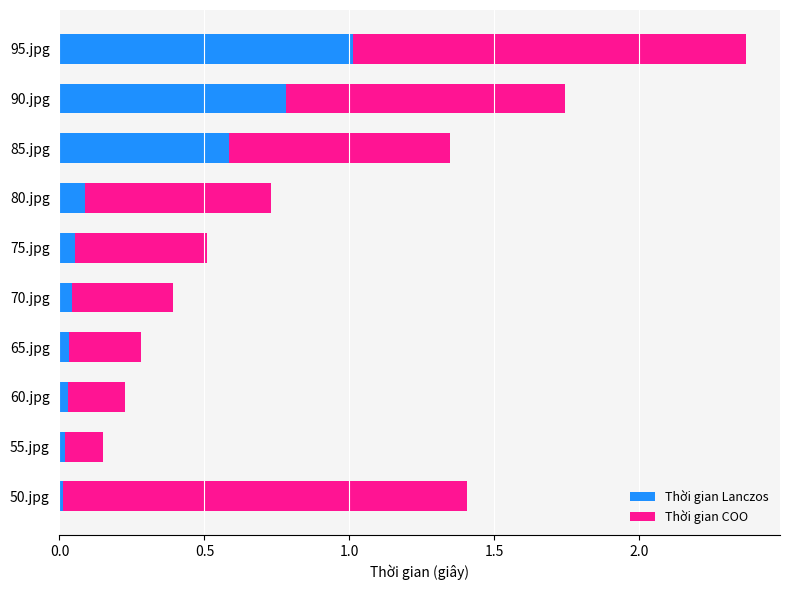

At which category is the sum across all series the highest?

95.jpg